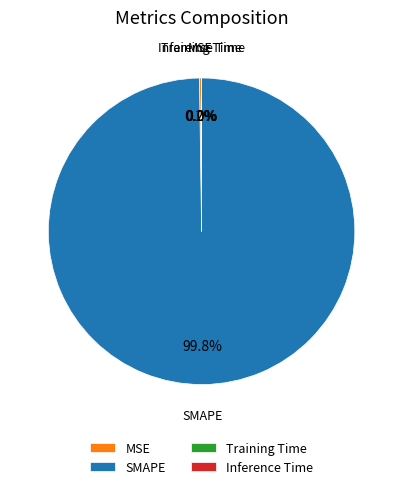

Is there any slice that represents more than half of the pie?

Yes